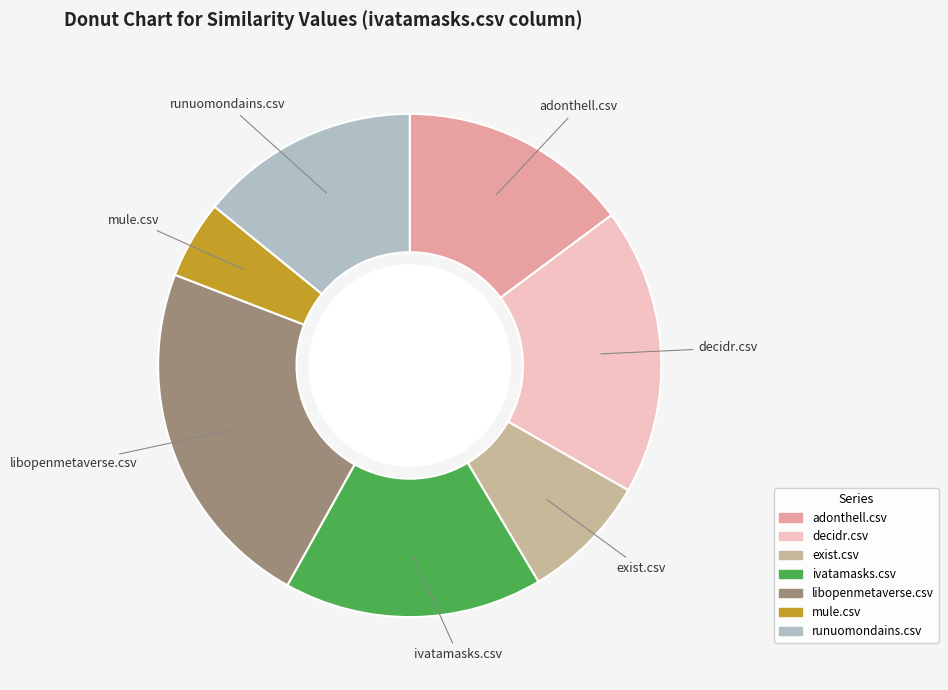

Do runuomondains.csv and adonthell.csv together represent more than half of the pie?

No